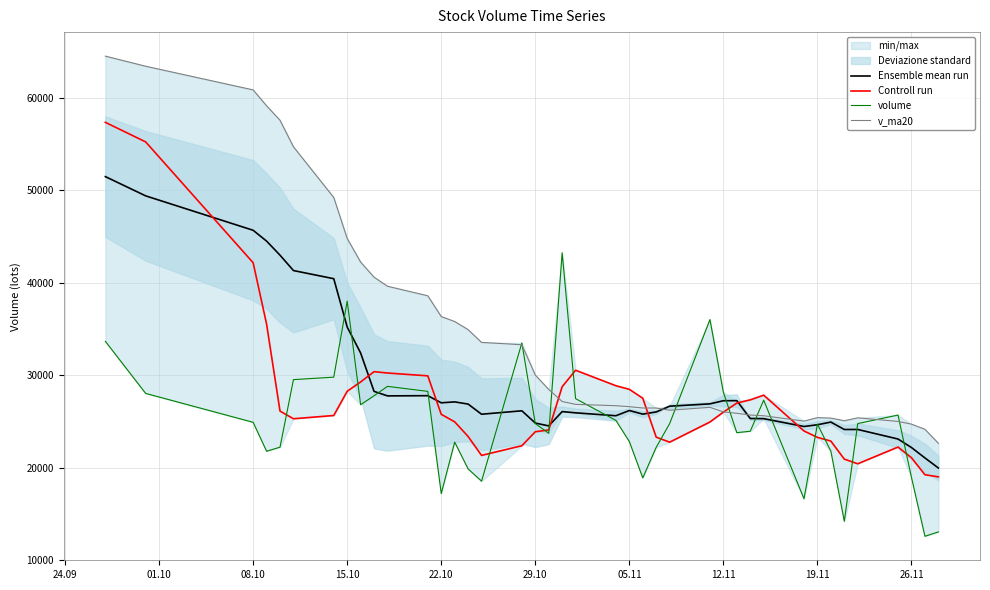

What is the lowest value of the volume series?

12570.7